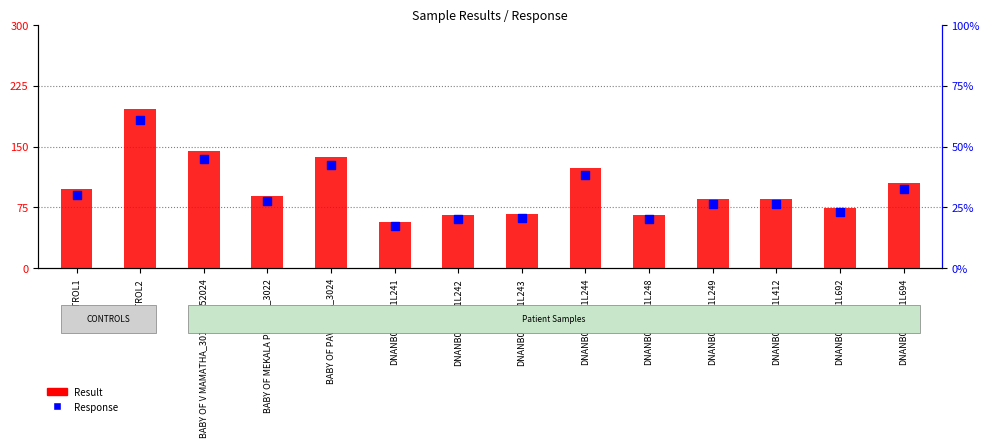

Which series reaches the maximum Y coordinate?

Result